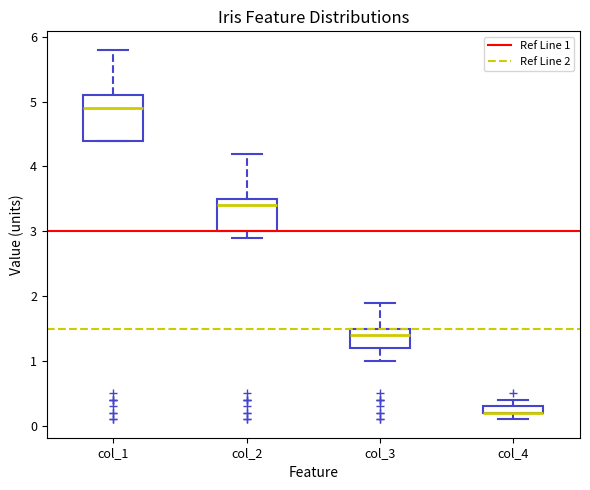

Where does the upper whisker of the box for col_4 end on the y-axis? The values are not printed on the chart, so give them approximately, as read against the axis.

0.4